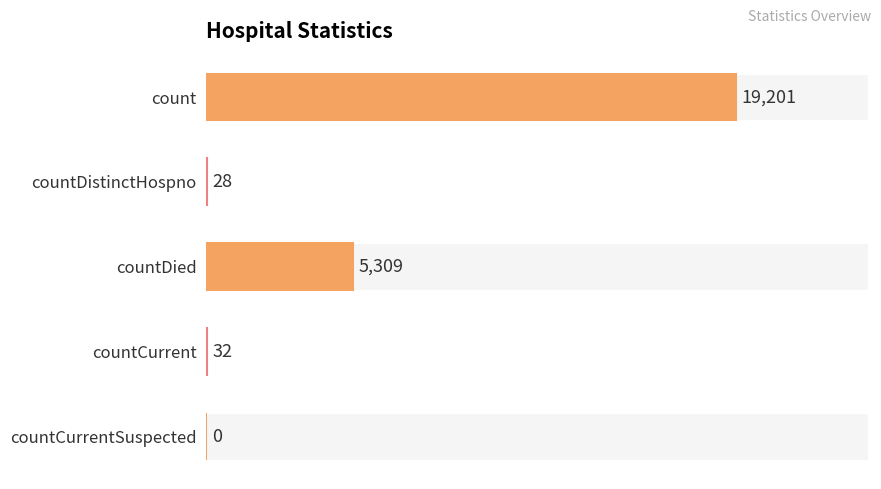

List the labels in order of value, smallest first.

4, 1, 3, 2, 0